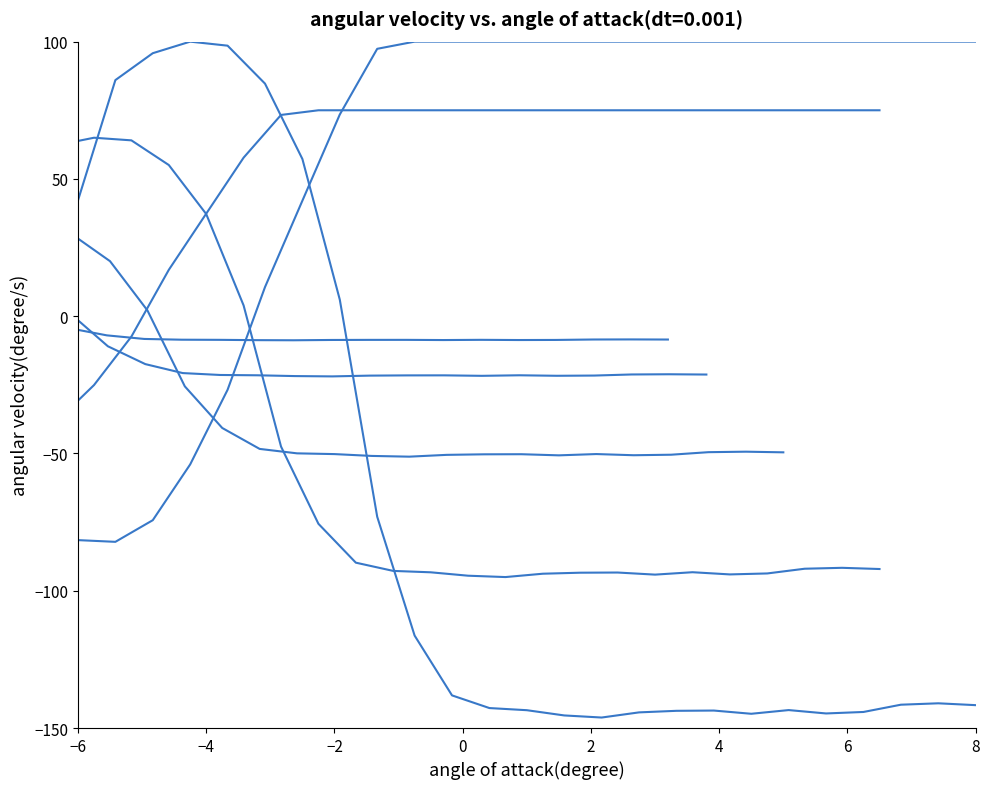

What is the greatest value displayed?

100.0